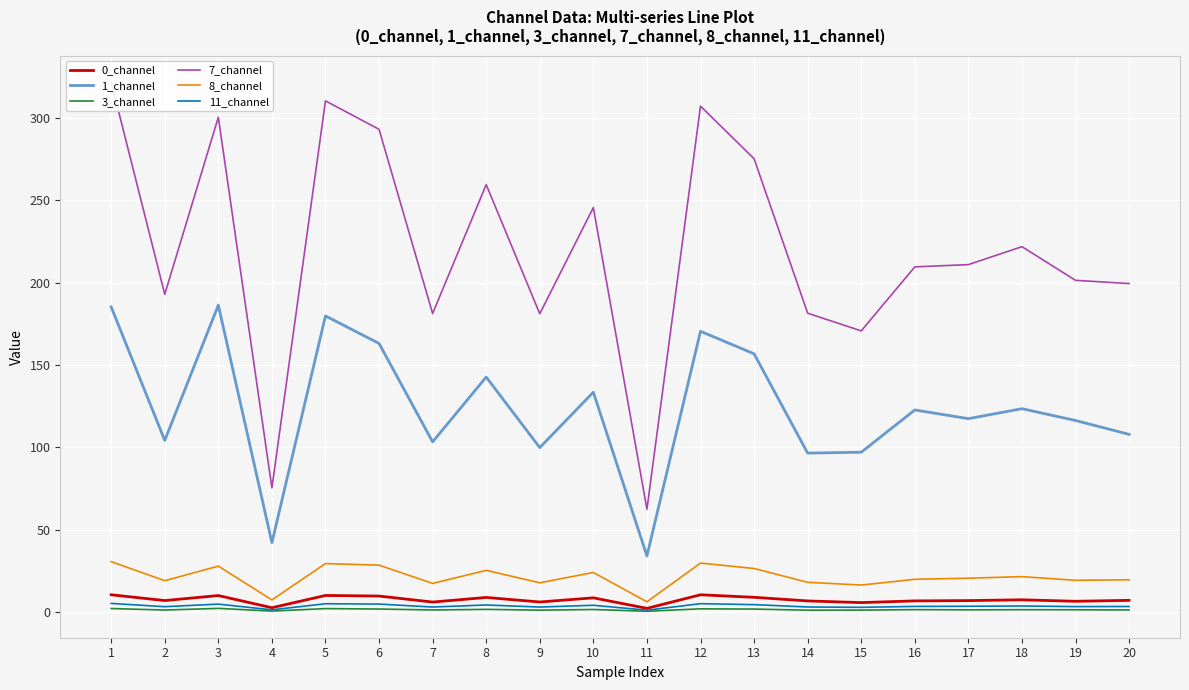

Between 19 and 1, which is larger?

1